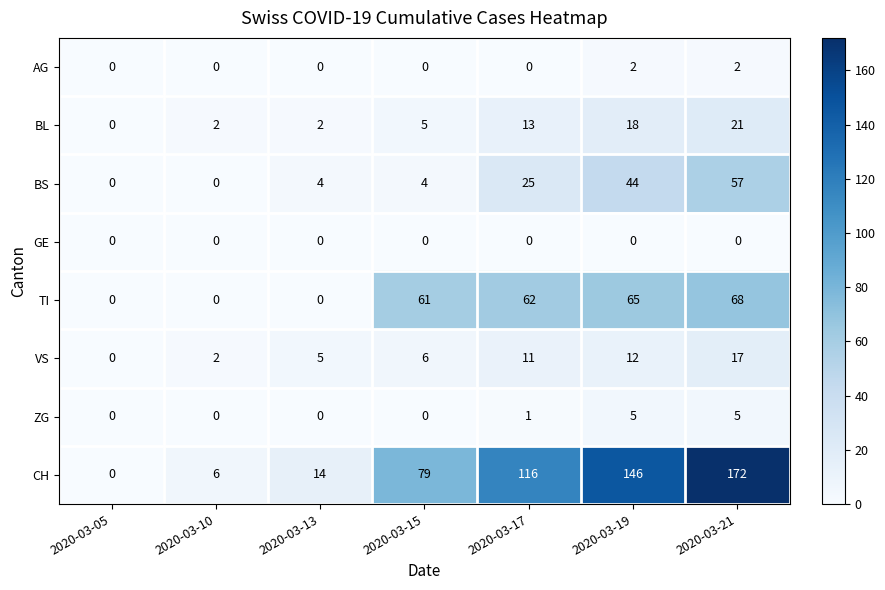

What is the maximum value shown in the chart?

172